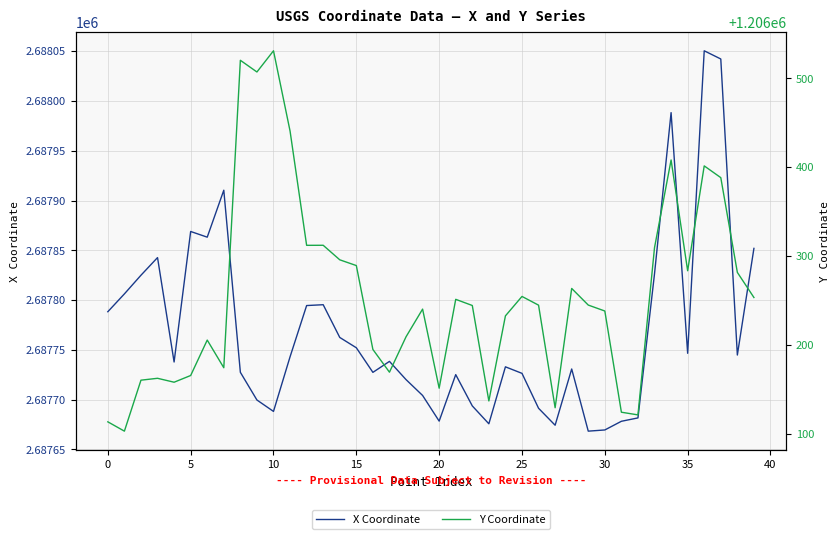

What are all the series names shown in the legend?

X Coordinate, Y Coordinate